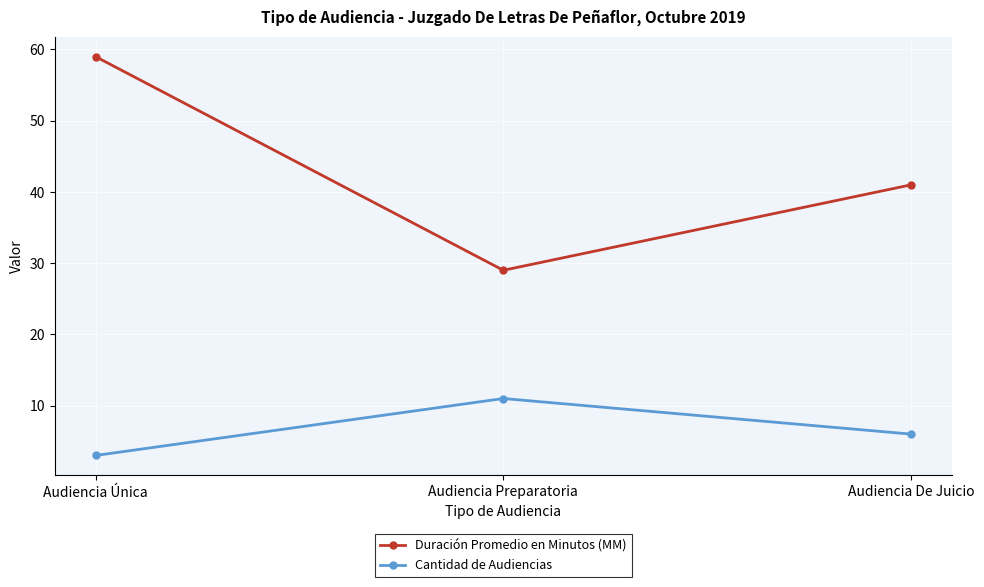

What is the difference between the highest and lowest values at Audiencia Única?

56